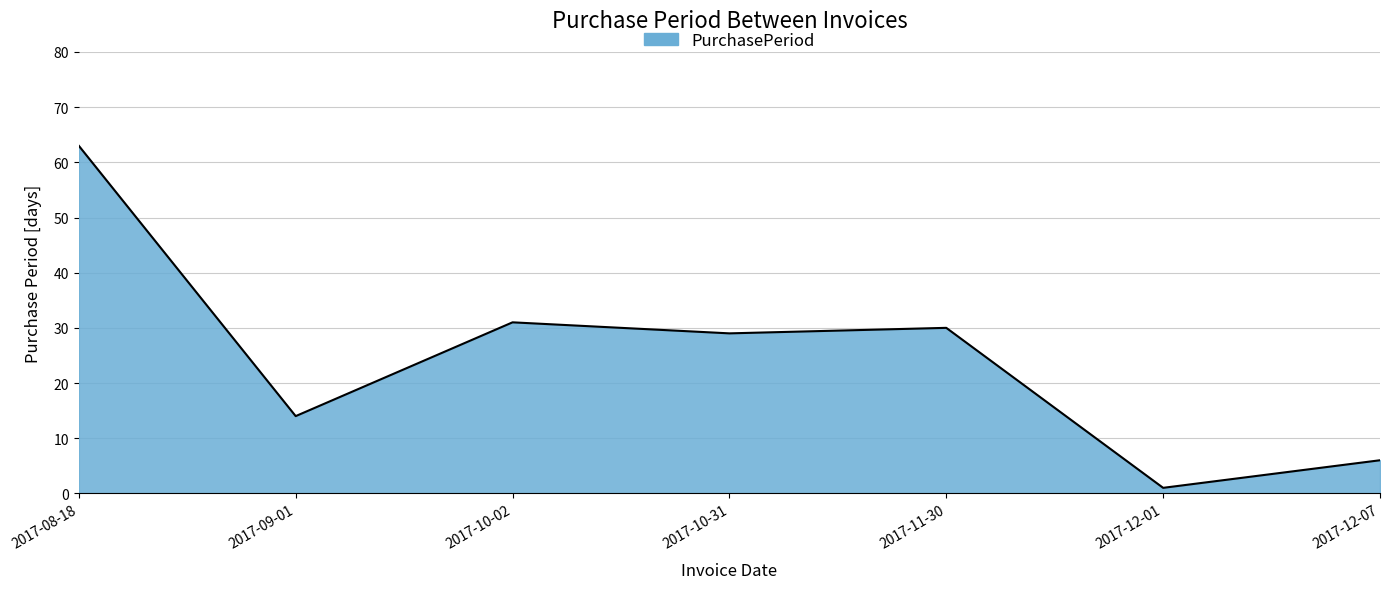

What is the difference between the values at 2017-08-18 and 2017-10-02?

32